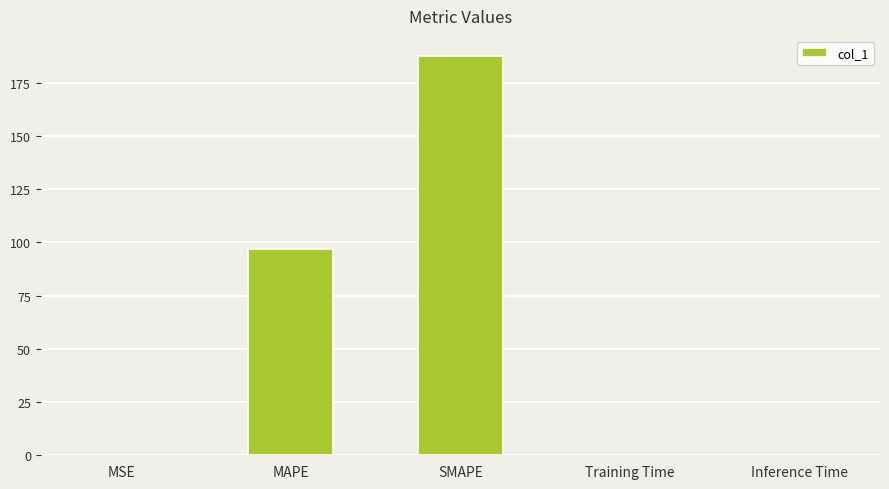

Which has a higher value, Training Time or MAPE?

MAPE